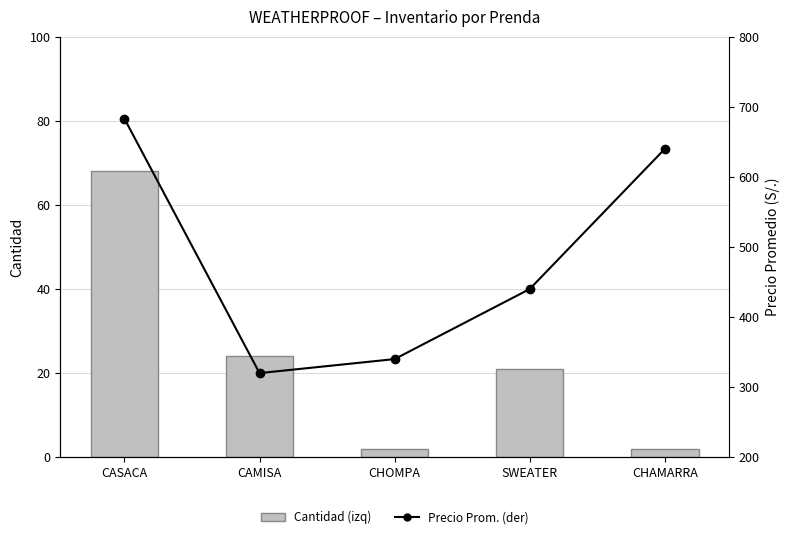

Reading left to right, extract all data points from this chart.

Cantidad (izq): CASACA=68.0	CAMISA=24.0	CHOMPA=2.0	SWEATER=21.0	CHAMARRA=2.0
Precio Prom. (der): CASACA=683.1	CAMISA=320.0	CHOMPA=340.0	SWEATER=440.0	CHAMARRA=640.0